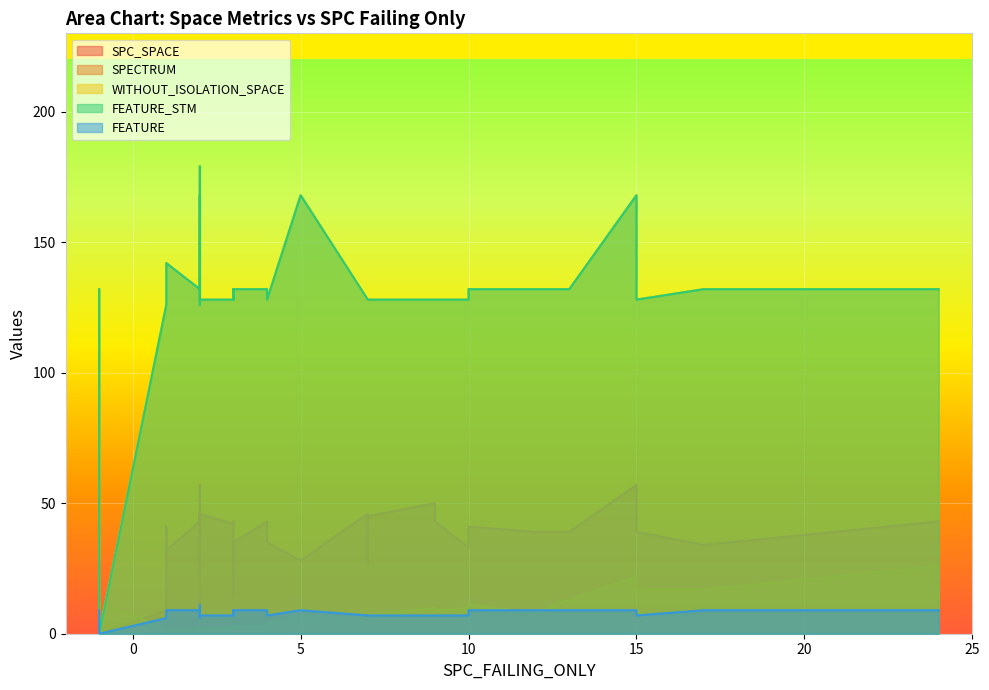

What is the sum of all WITHOUT_ISOLATION_SPACE values?

5237